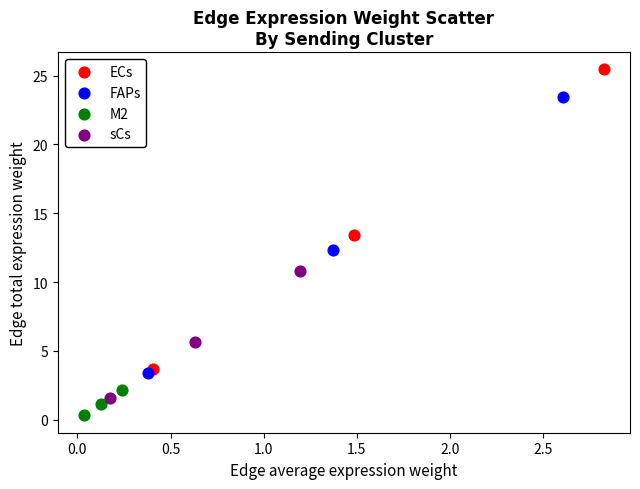

Which series has the widest spread of Y values?

ECs